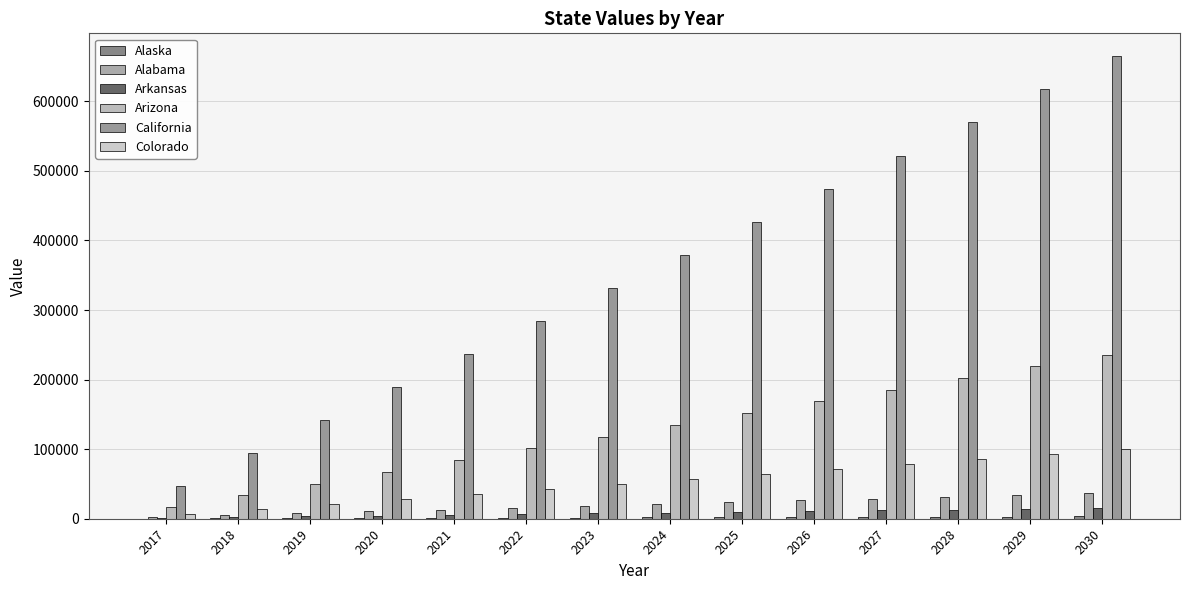

What is the sum of the Arizona values at 2025 and 2027?

337089.8